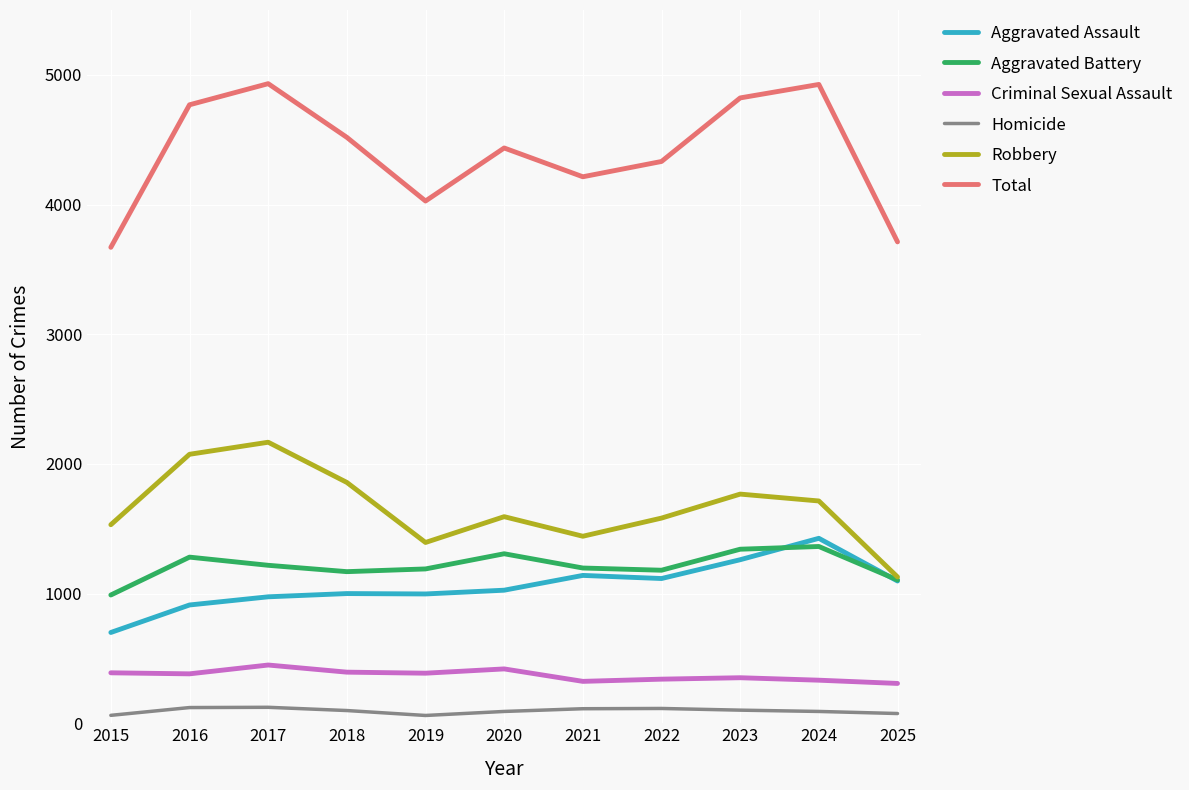

Rank the series by their maximum value, from lowest to highest.

Homicide, Criminal Sexual Assault, Aggravated Battery, Aggravated Assault, Robbery, Total